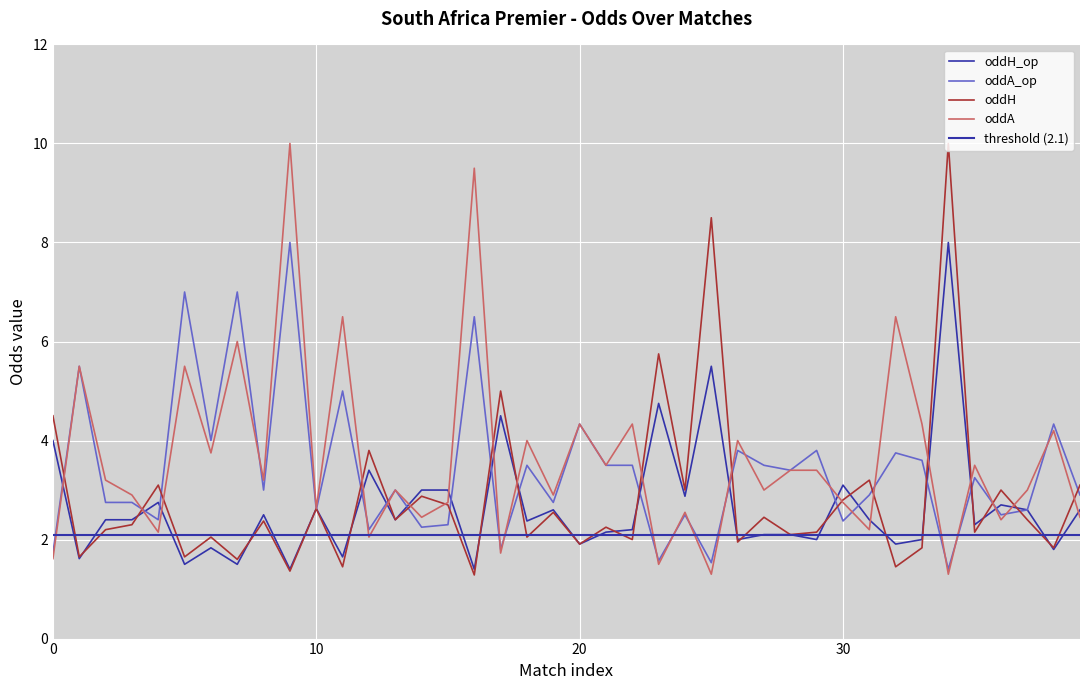

The value of oddH_op at 13 is 4.2. True or false?

False